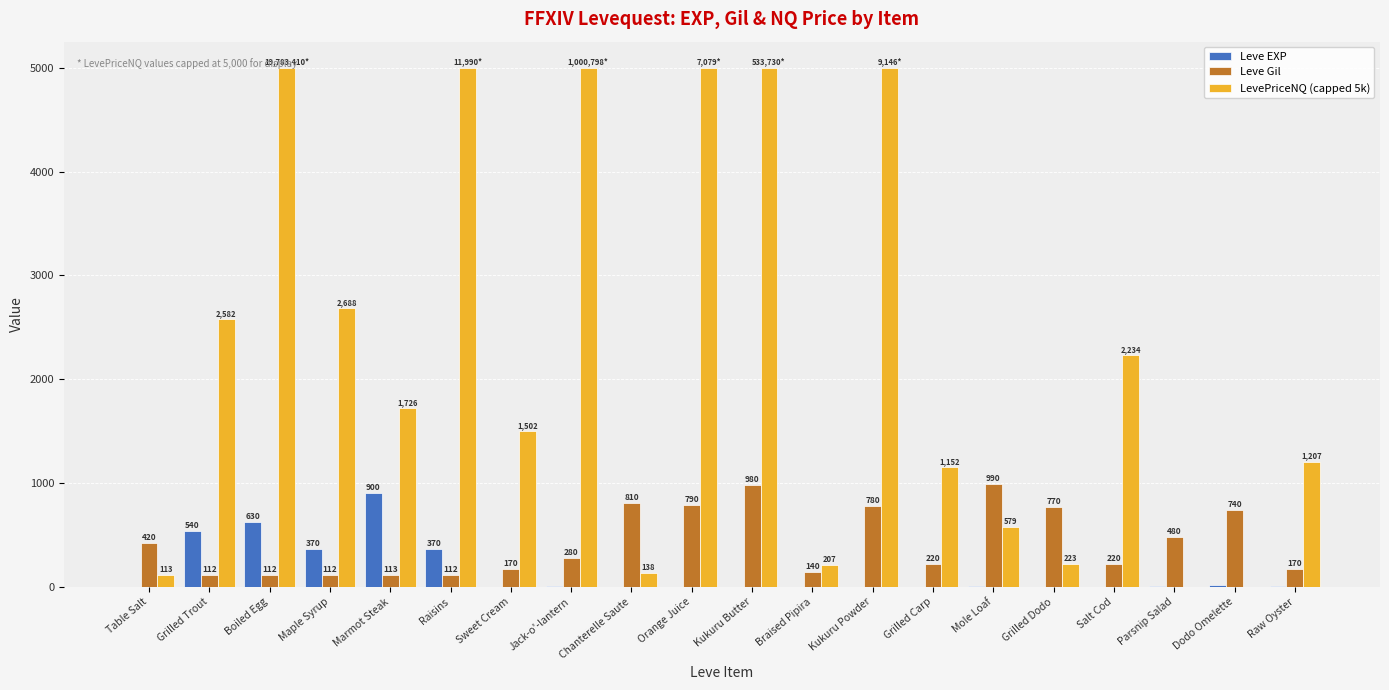

What value does the LevePriceNQ (capped 5k) series have at Kukuru Butter?

5000.0